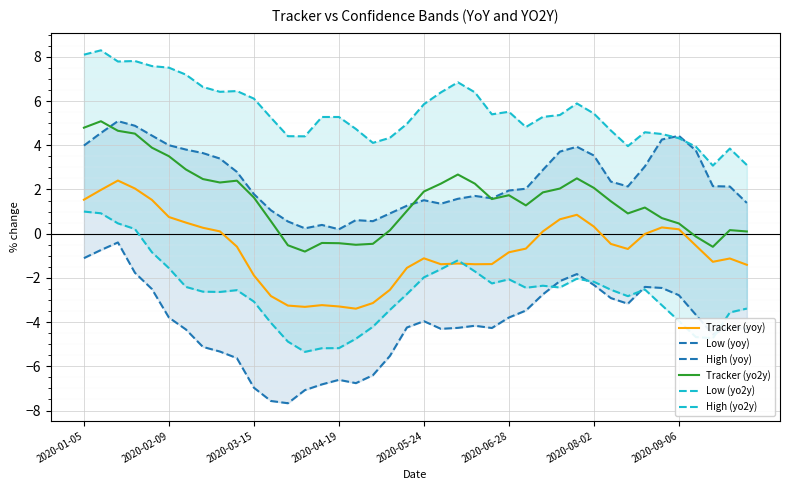

True or false: Low (yoy) has more than 0 points higher than both neighbors.

True